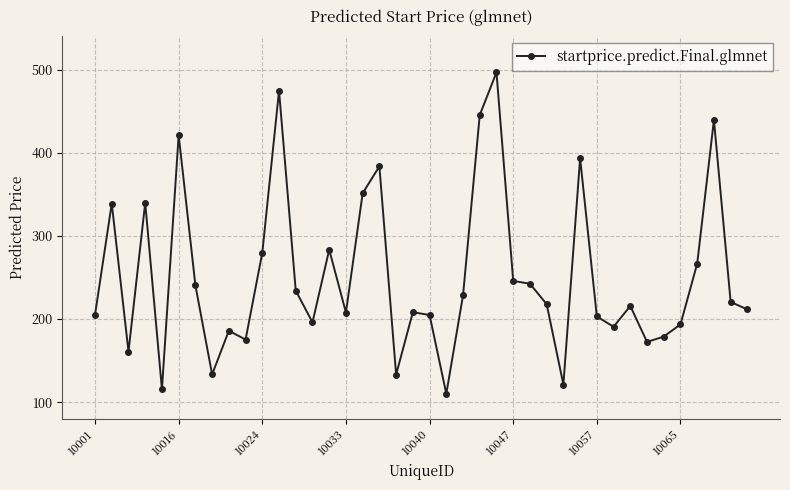

What is the value of the 9th point from the left?

186.0